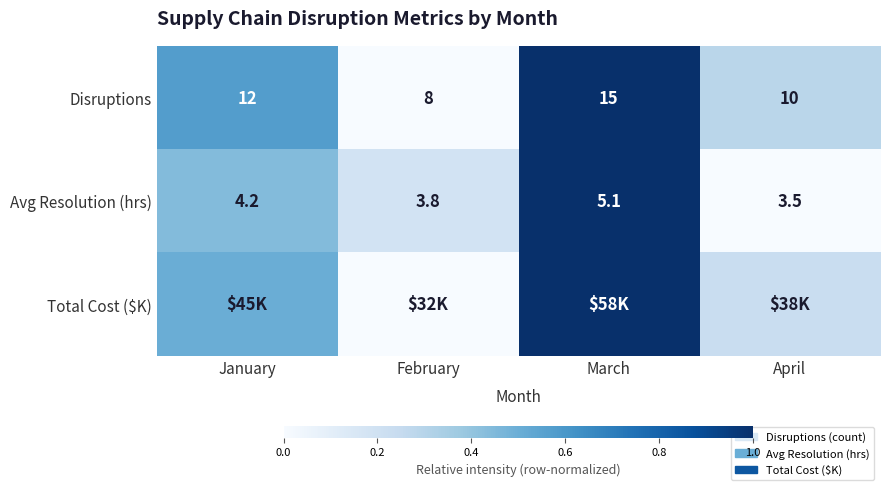

Rank the categories by Avg Resolution (hrs) value from lowest to highest.

April, February, January, March